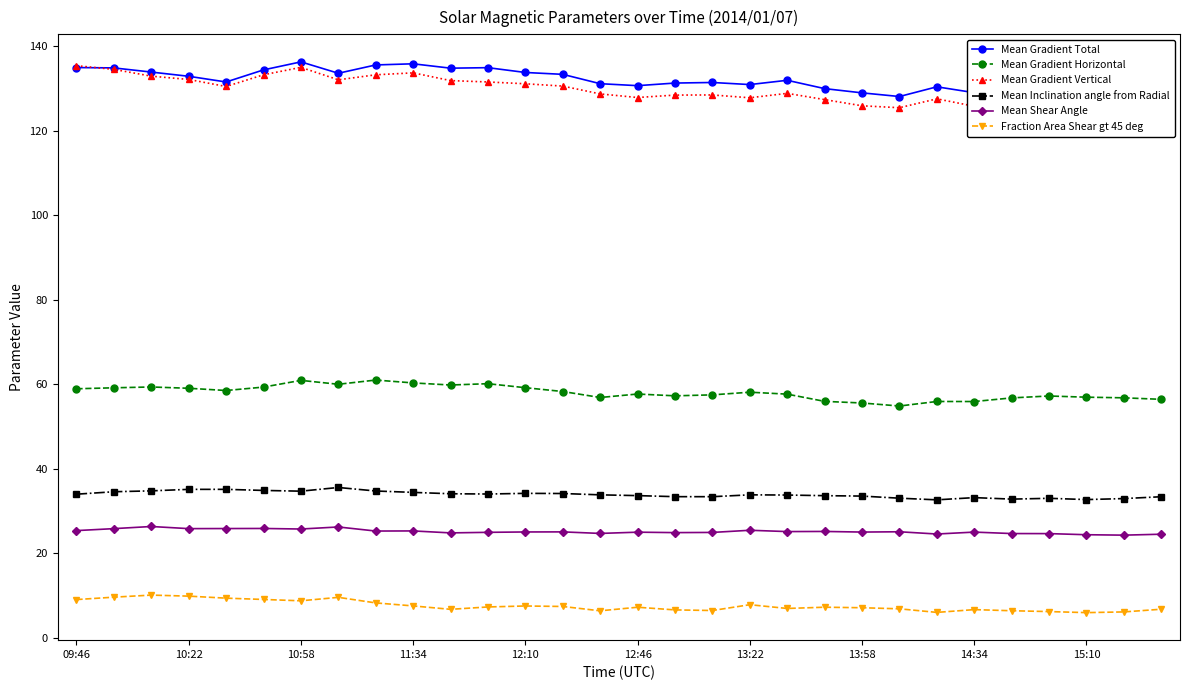

What is the maximum value for Fraction Area Shear gt 45 deg?

10.1